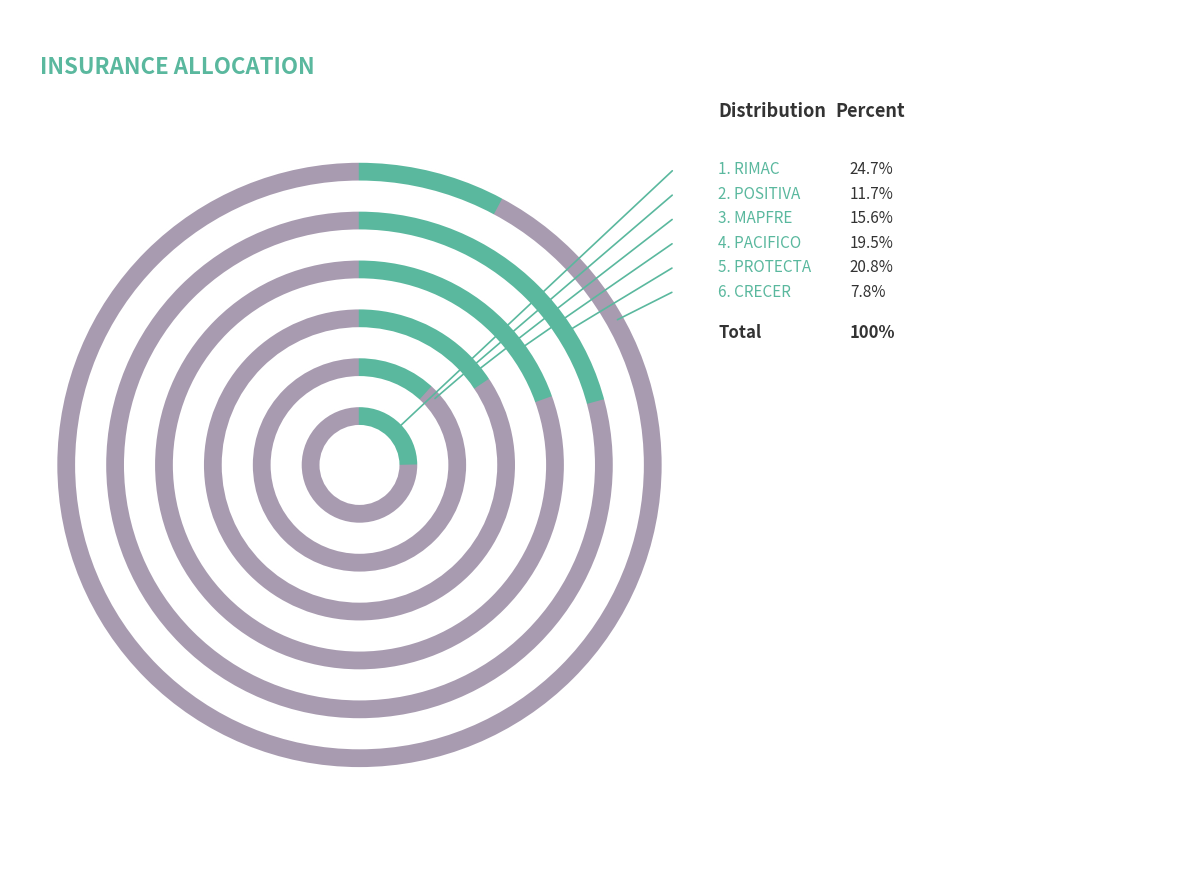

Is PACIFICO the majority of the pie?

No